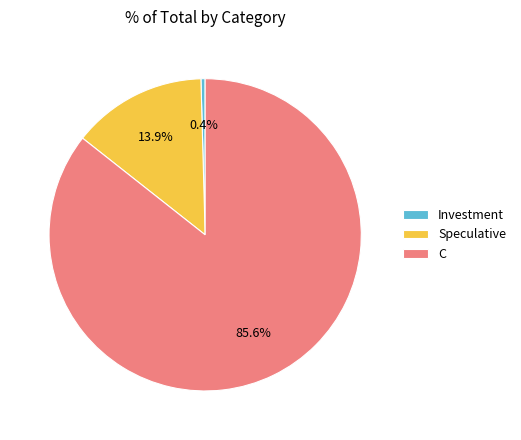

The Investment slice represents 9% of the pie. True or false?

False